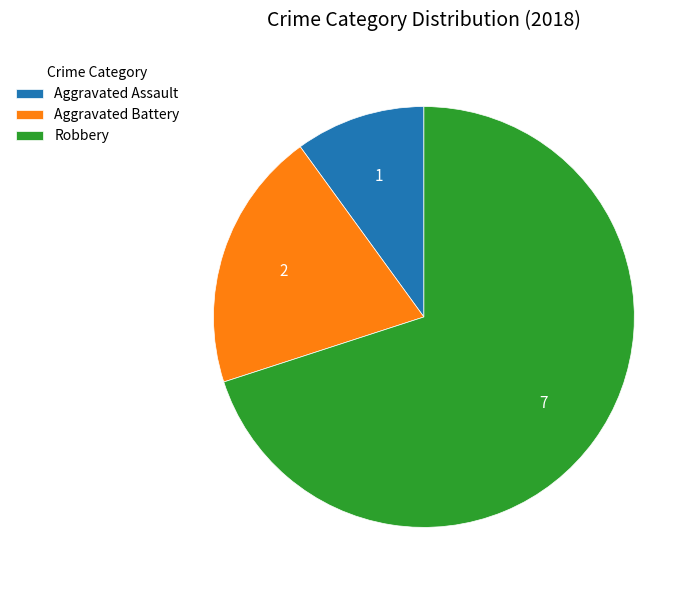

Is there any slice that represents more than half of the pie?

Yes